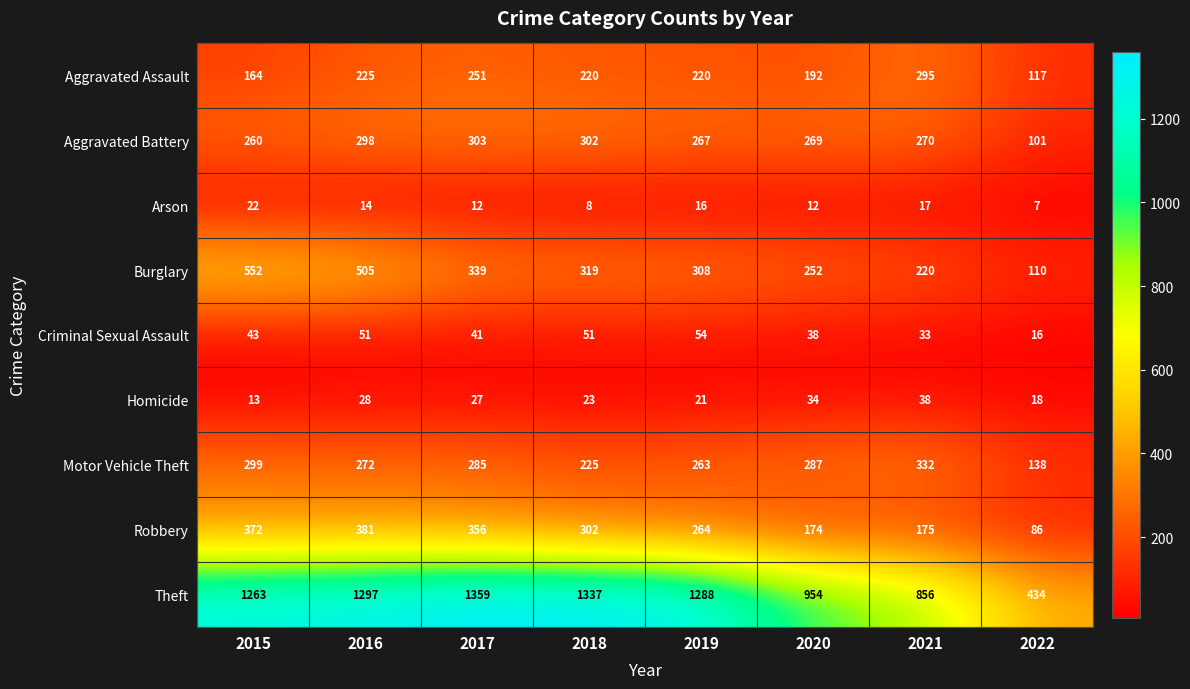

Rank the categories by Theft value from highest to lowest.

2017, 2018, 2016, 2019, 2015, 2020, 2021, 2022